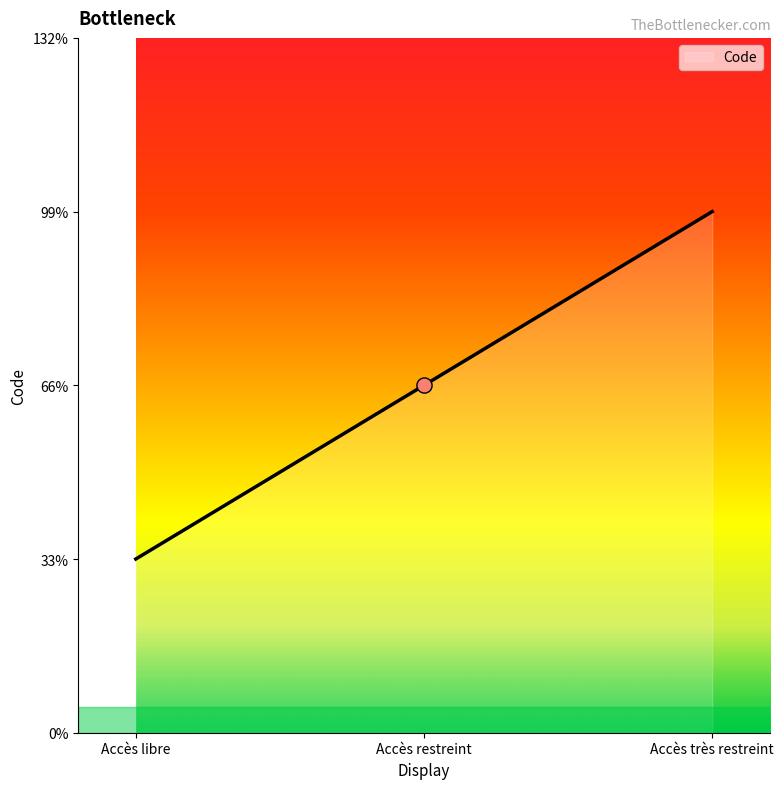

Approximately how many times larger is the value at Accès restreint compared to Accès libre?

2.0